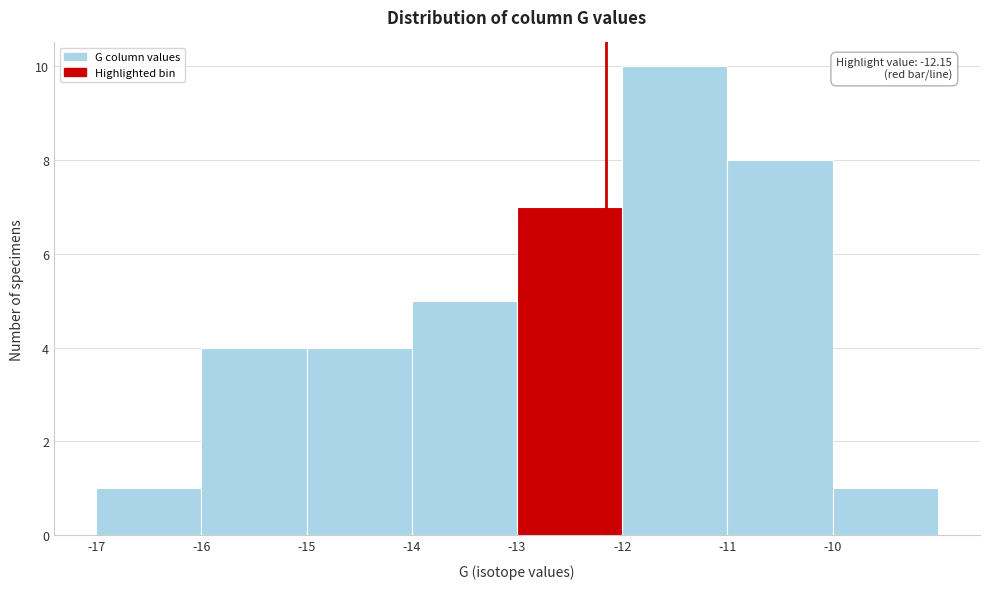

Over which range of the x-axis is the bar tallest?

-12 to -11